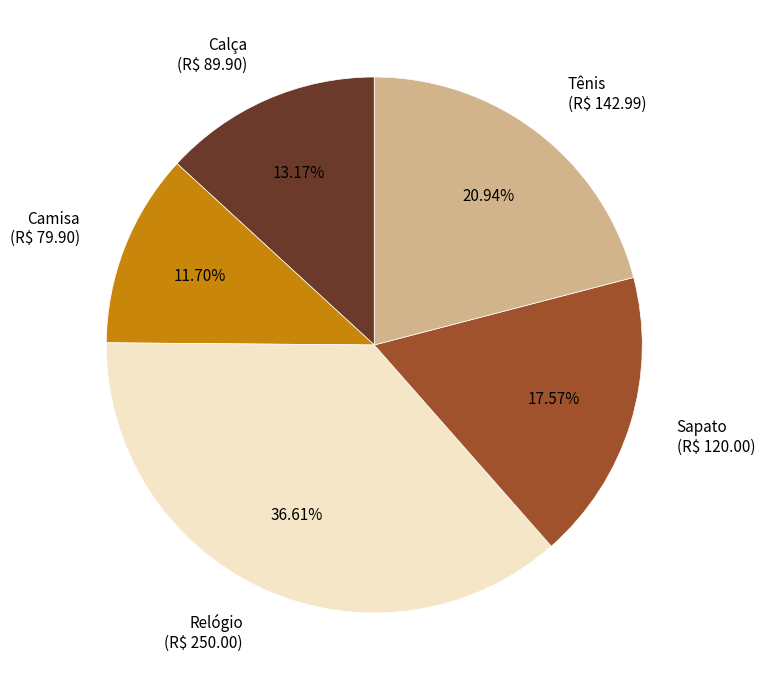

True or false: Calça accounts for 26% of the total.

False